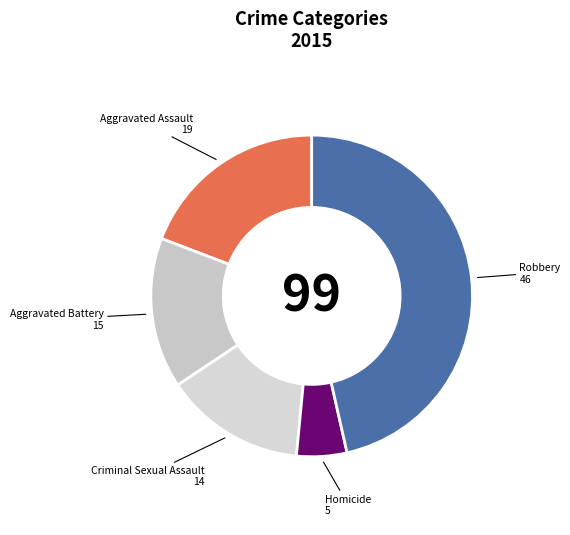

Is it true that Robbery is 35% of the pie?

False